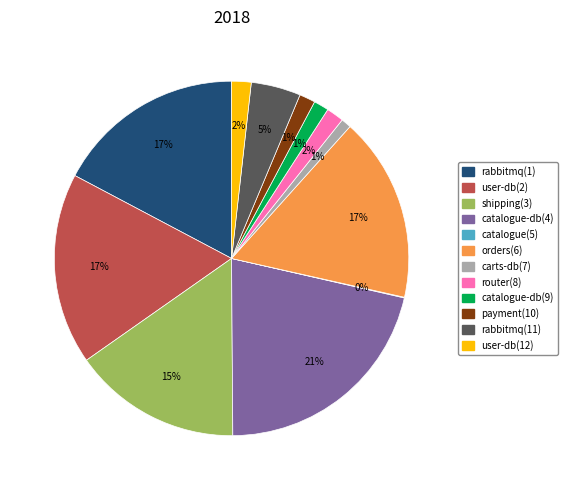

To the nearest percent, what is the difference between the largest and smallest slice percentages?

21%